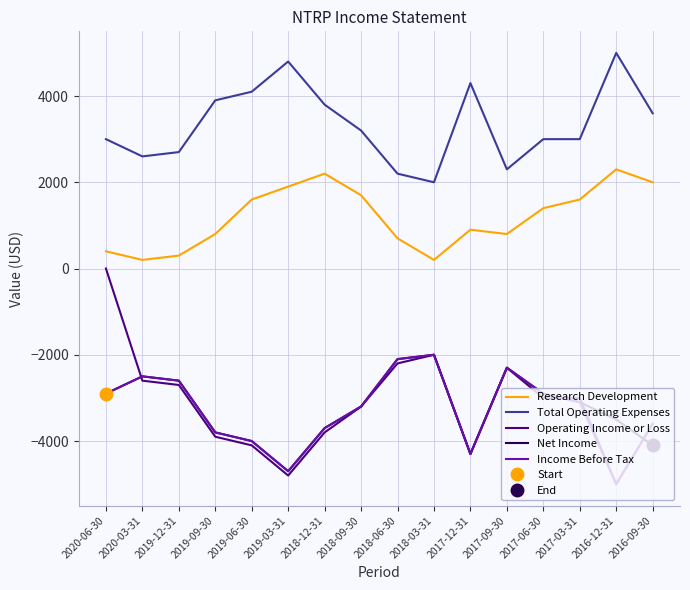

Count the number of data series in this chart.

5